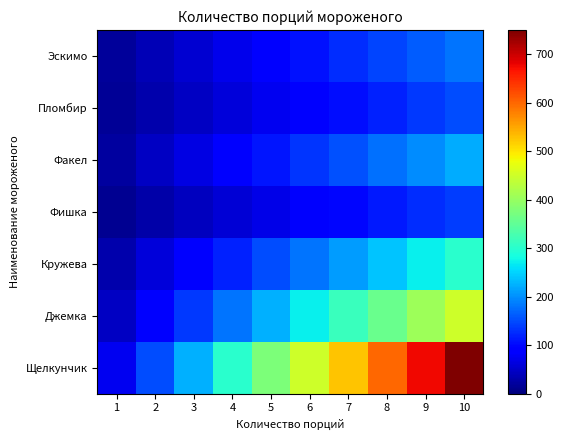

At which category is the sum across all series the highest?

10